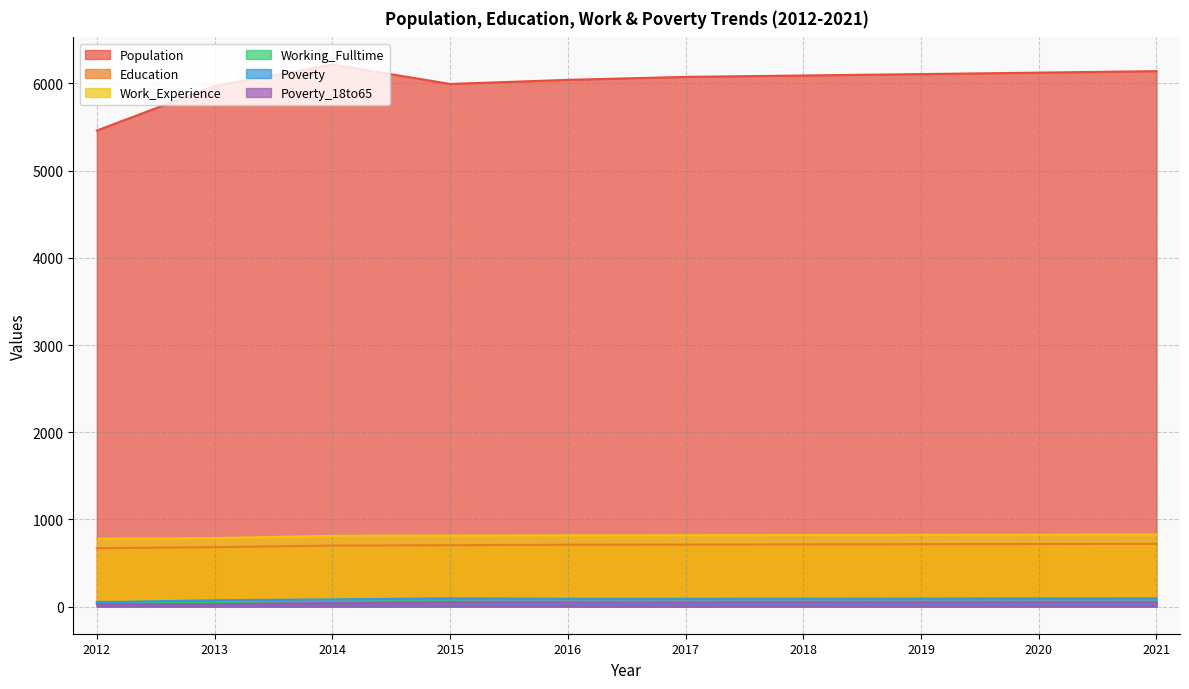

What is the average value of the Poverty_18to65 series?

44